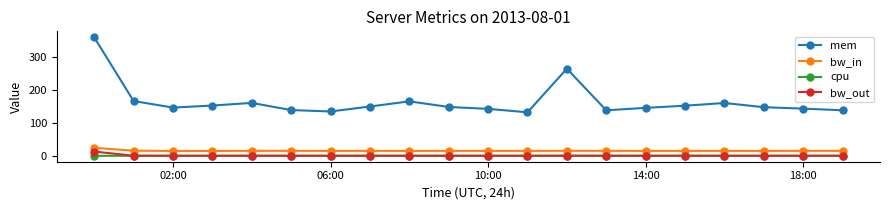

True or false: bw_out and bw_in intersect in this chart.

False